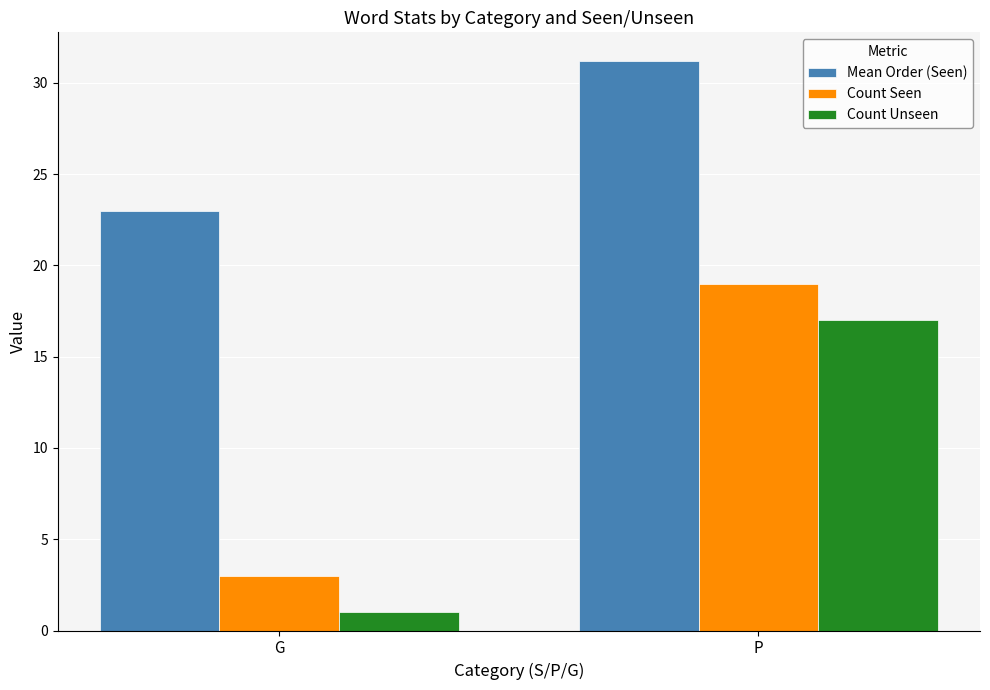

Reading left to right, extract all data points from this chart.

Mean Order (Seen): 23.0	31.2
Count Seen: 3.0	19.0
Count Unseen: 1.0	17.0